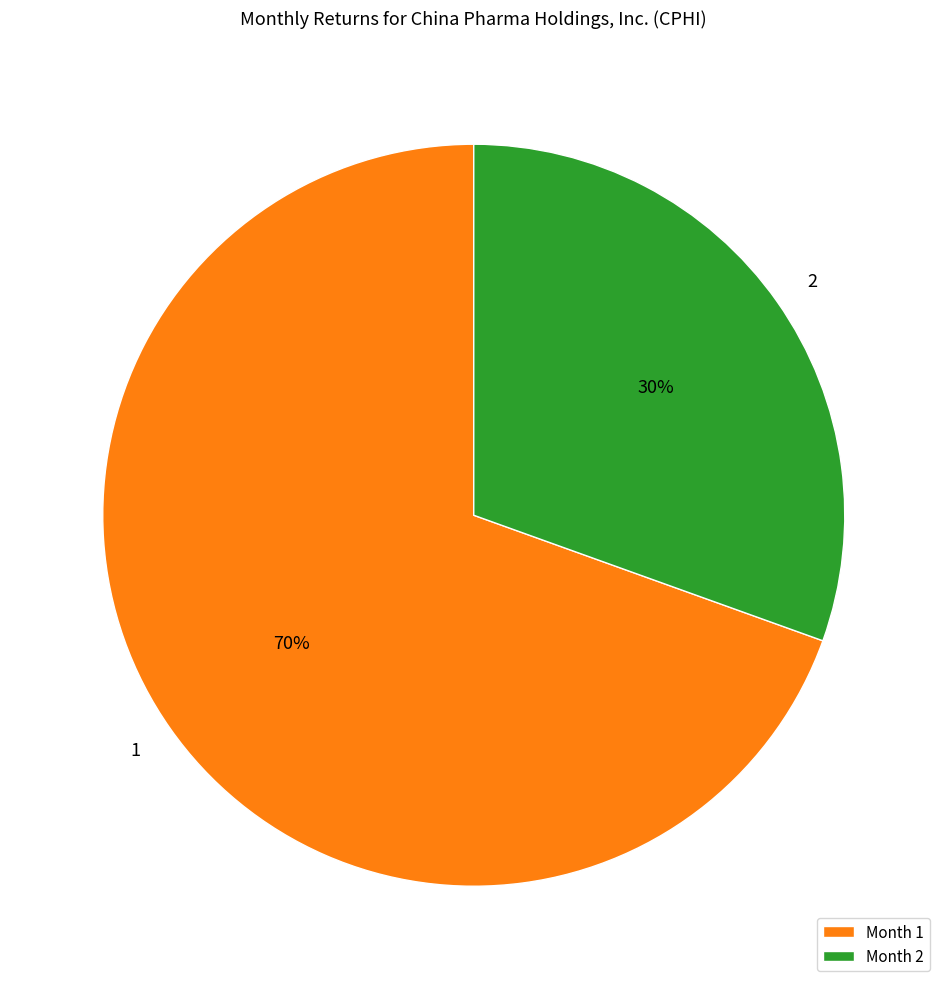

Which category has the smallest portion of the pie?

2